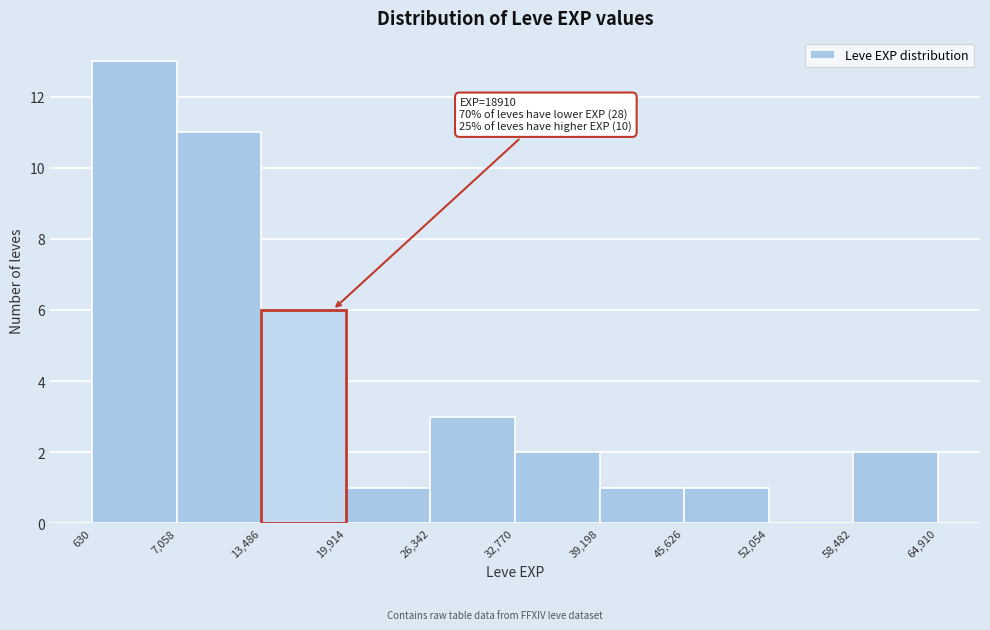

Which range on the x-axis has the tallest bar?

630 to 7,058